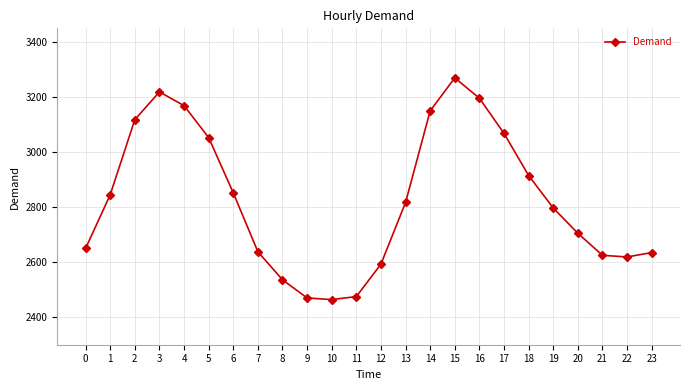

How many series are shown in this chart?

1